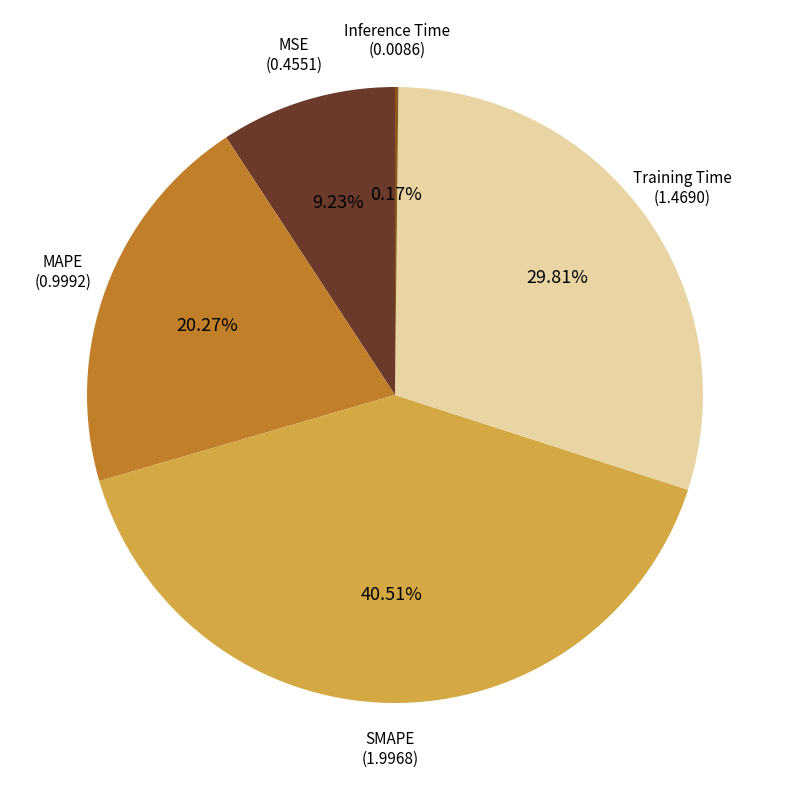

Approximately how many times larger is the value at MAPE compared to Training Time?

0.7